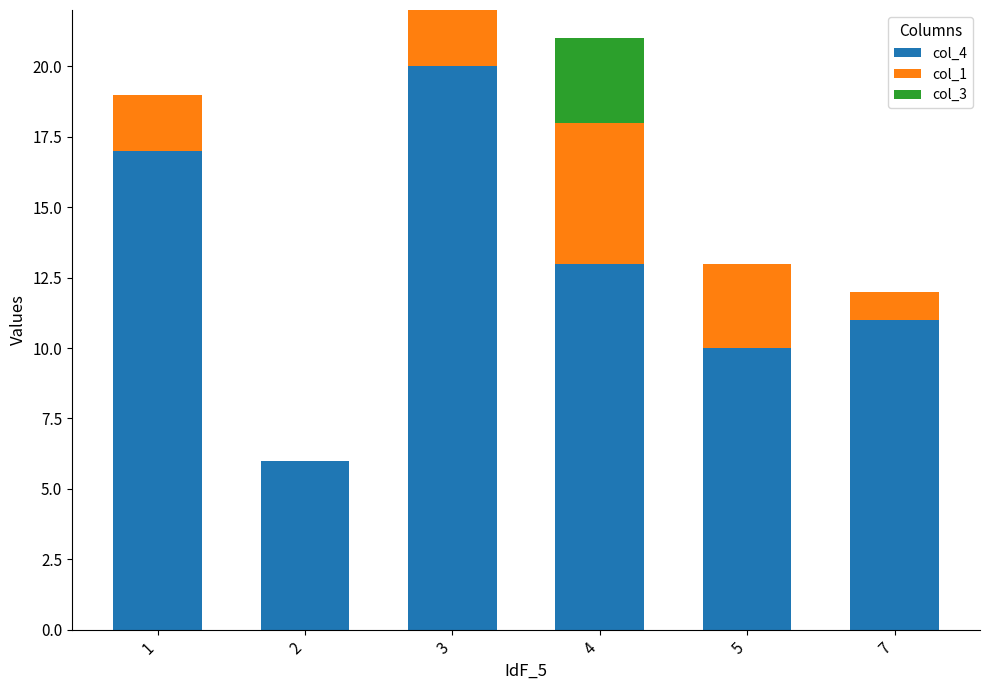

What is the highest value of the col_4 series?

20